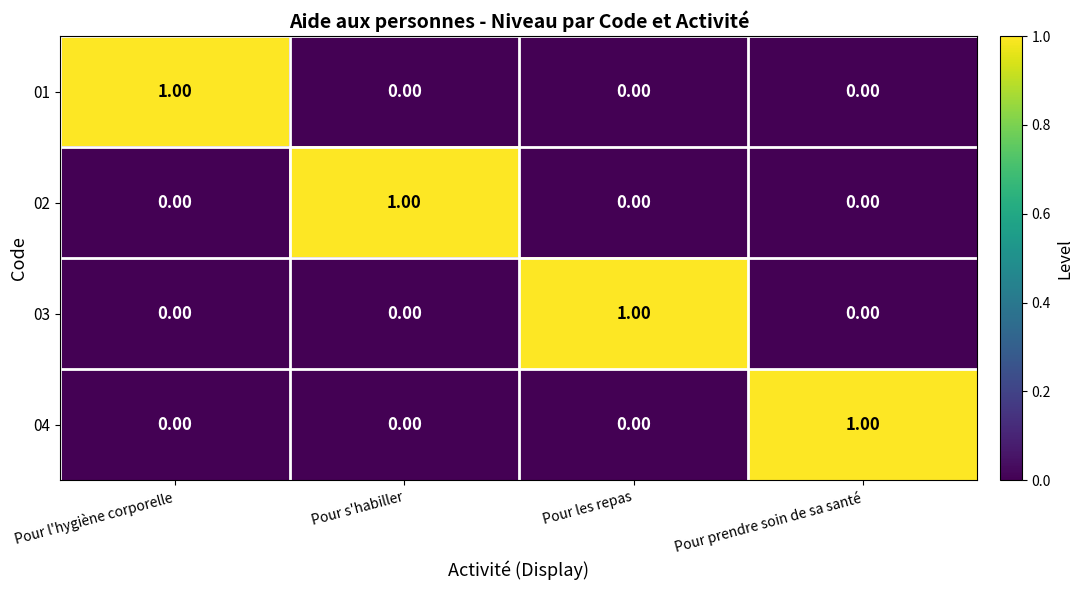

Which category has the highest value in the 01 series?

Pour l'hygiène corporelle